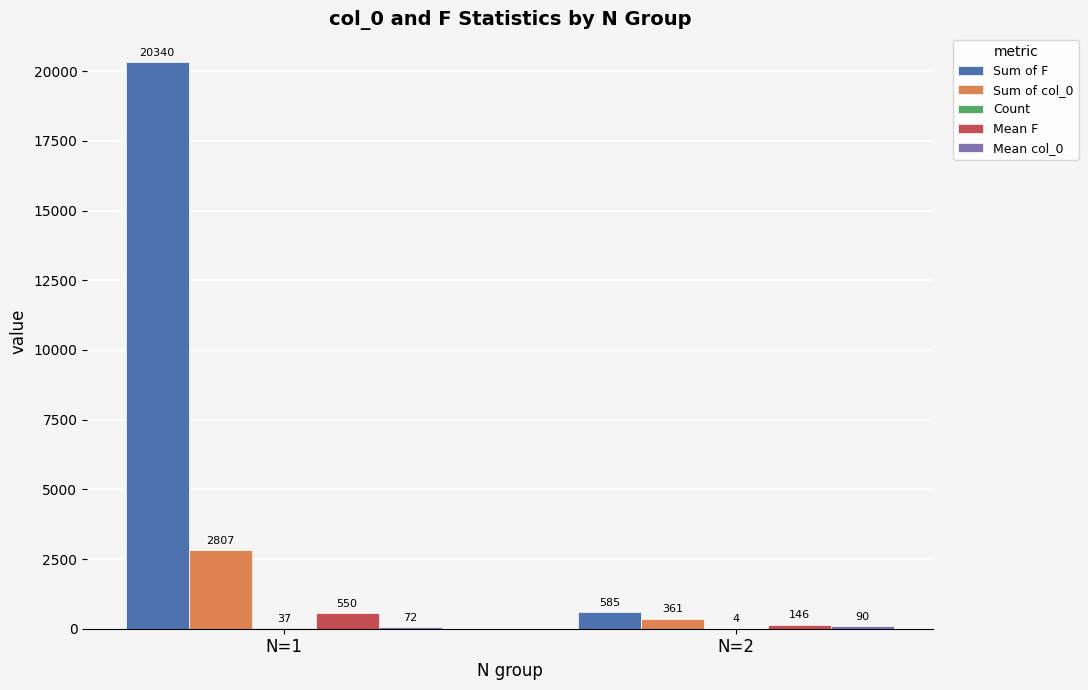

Read the Sum of col_0 value at N=1.

2807.0